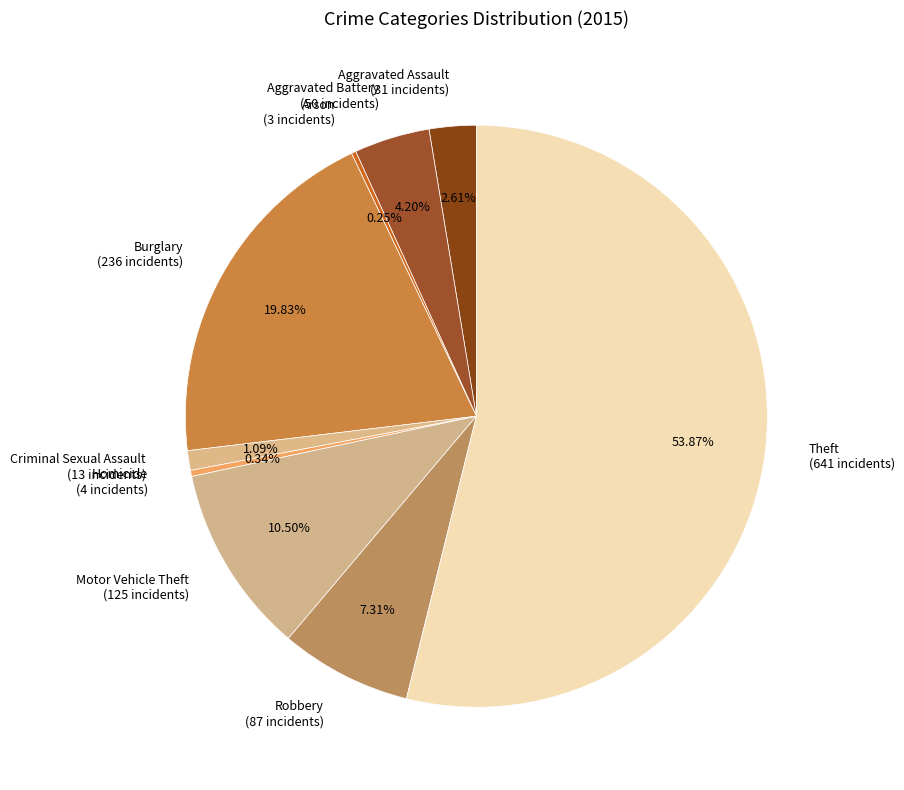

Do Criminal Sexual Assault and Aggravated Battery together represent more than half of the pie?

No